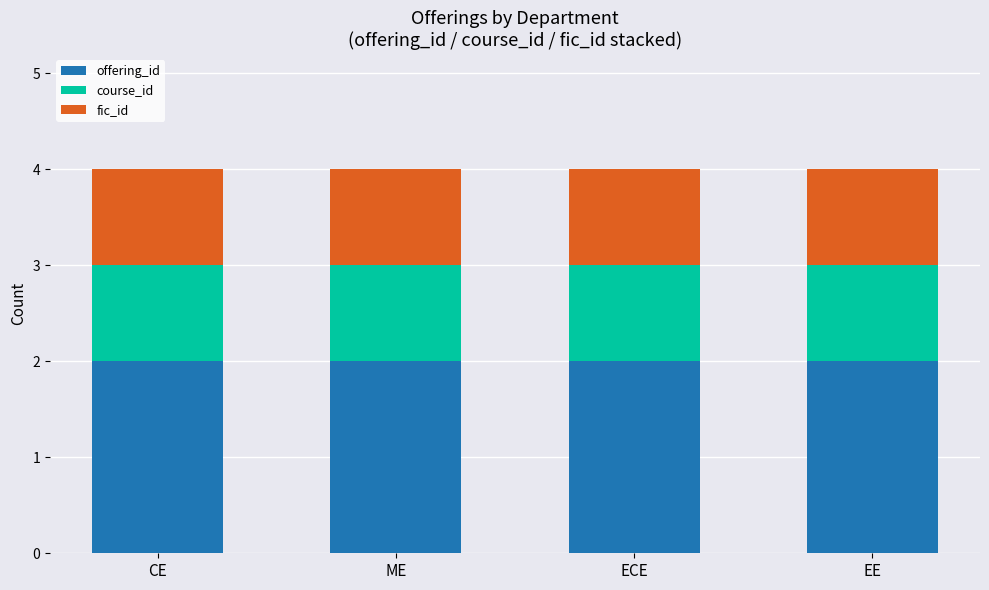

What is the minimum value for offering_id?

2